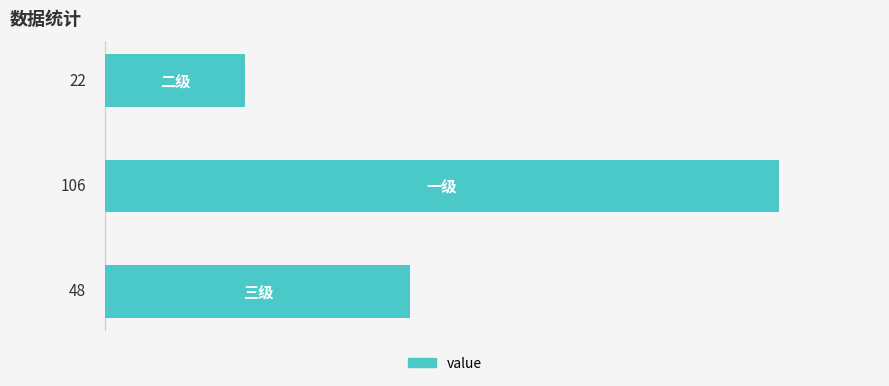

Reading top to bottom, extract all data points from this chart.

22	106	48